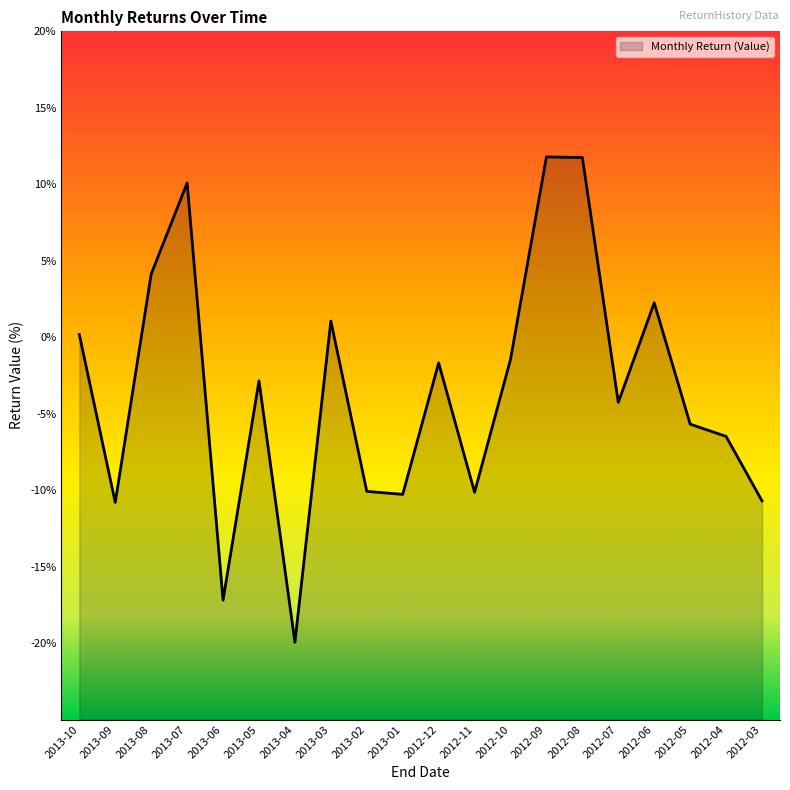

Where is the data nearest to the value -4?

2012-07